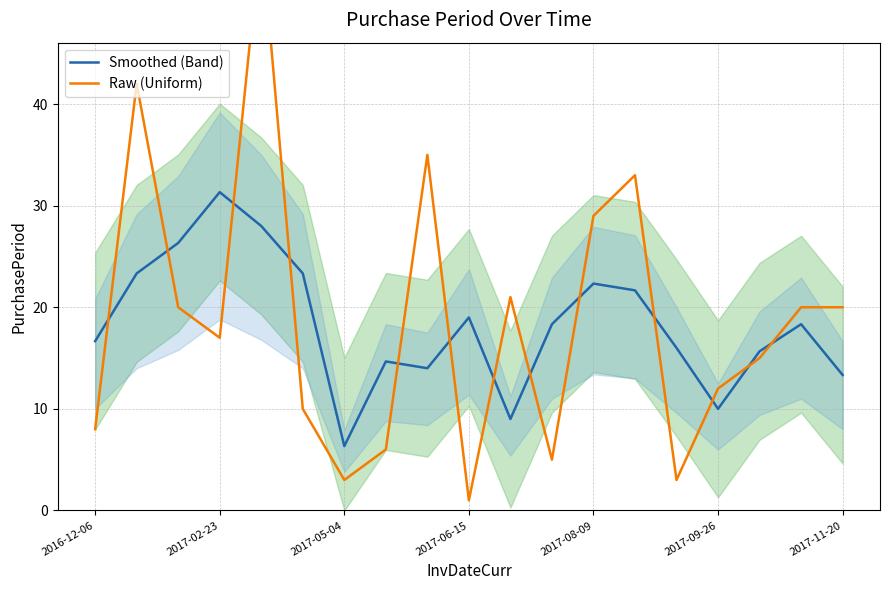

Rank the series by their maximum value, from lowest to highest.

Smoothed (Band), Raw (Uniform)